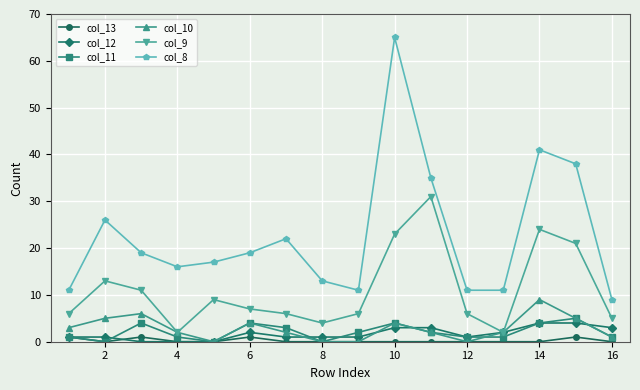

What is the difference between the second highest and minimum values in the col_8 series?

32